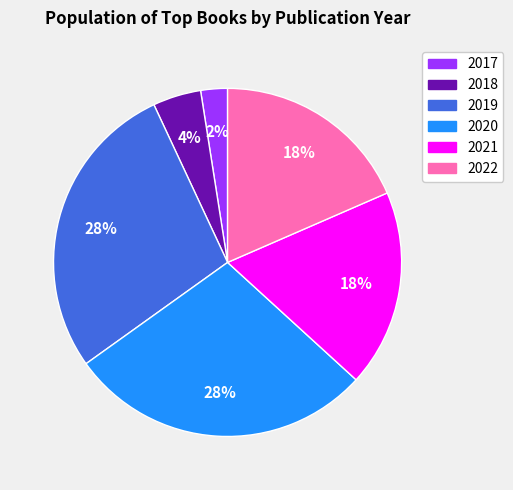

What is the smallest slice in the pie chart?

2017